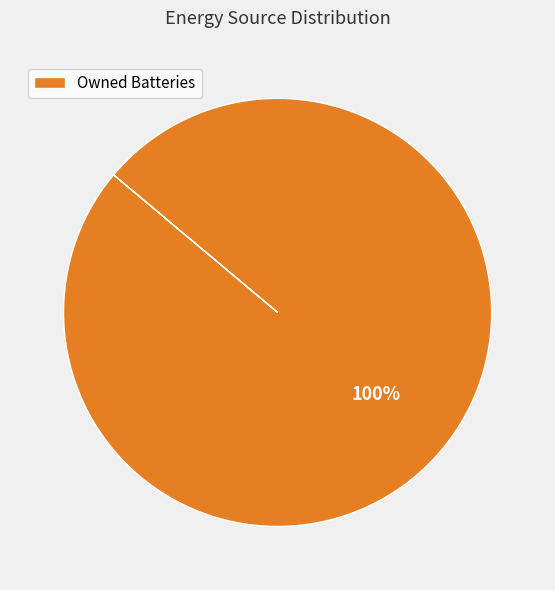

The Owned Batteries slice represents 100% of the pie. True or false?

True